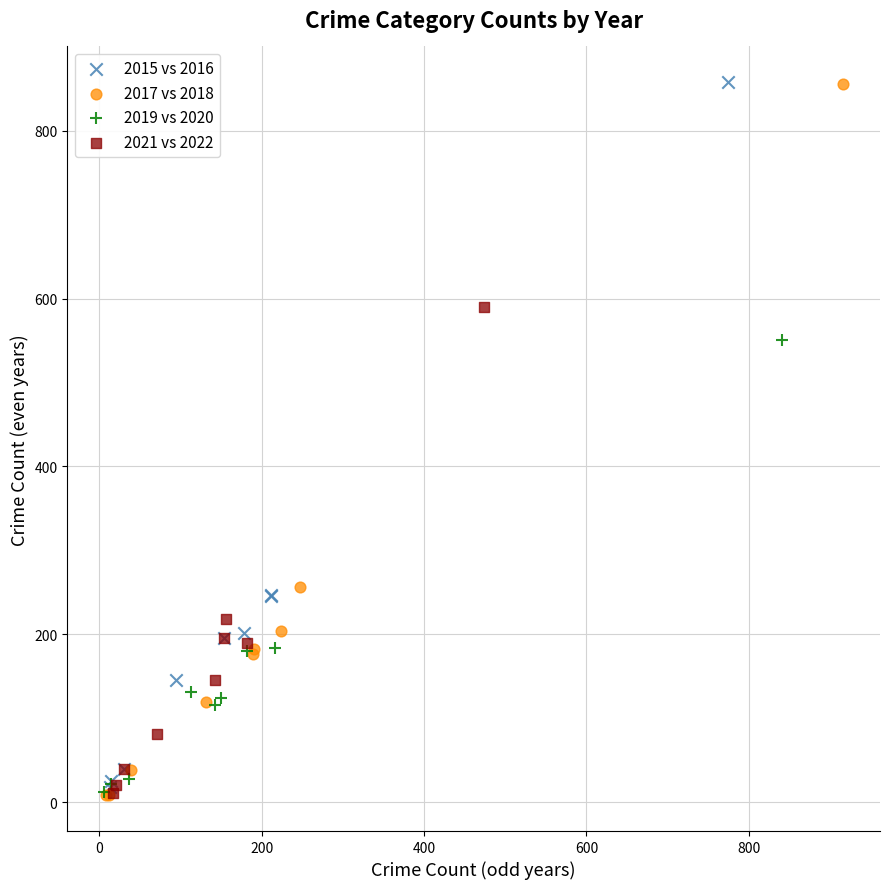

Which series has the widest spread of Y values?

2017 vs 2018